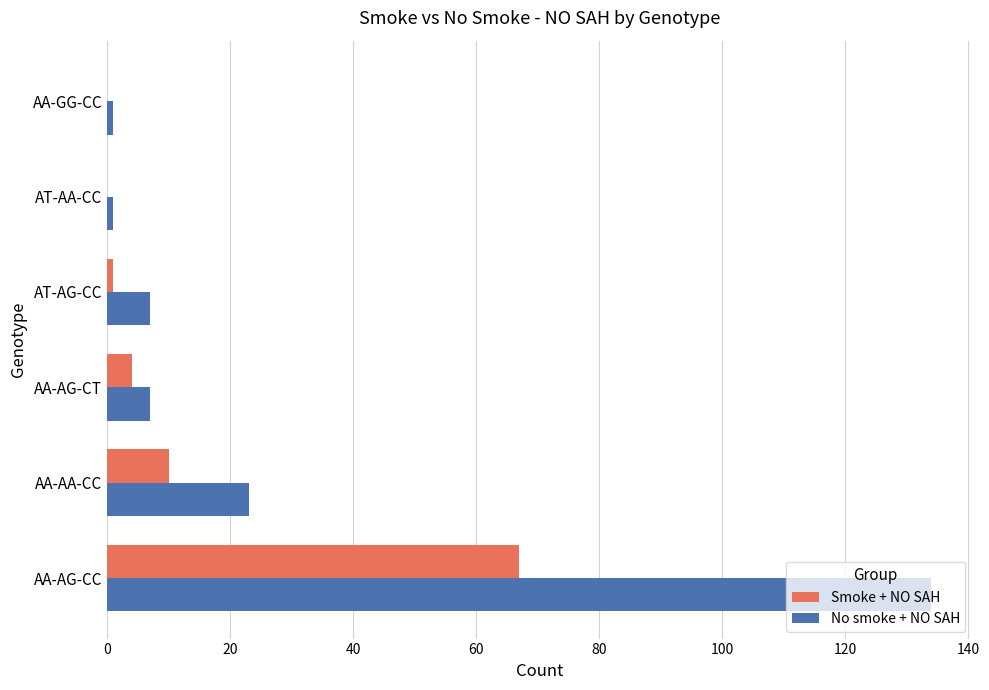

At which category is the sum across all series the highest?

AA-AG-CC